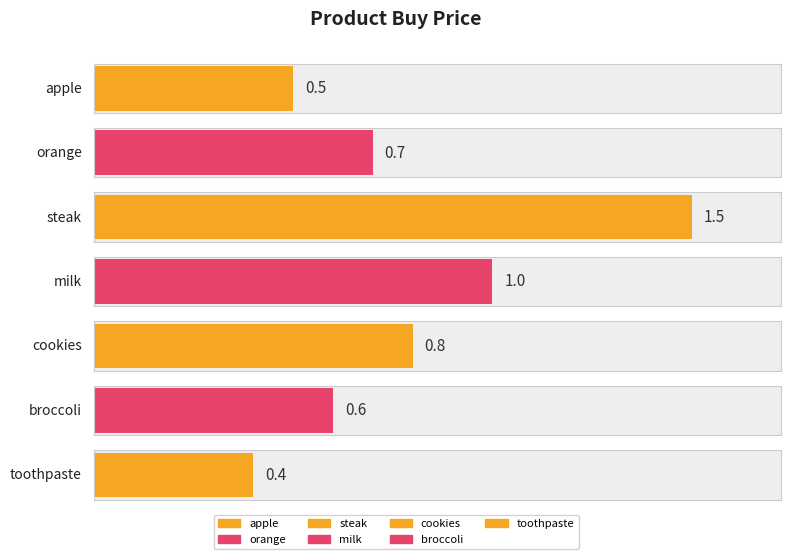

Reading left to right, transcribe all the data shown in this chart.

0.5	0.7	1.5	1.0	0.8	0.6	0.4